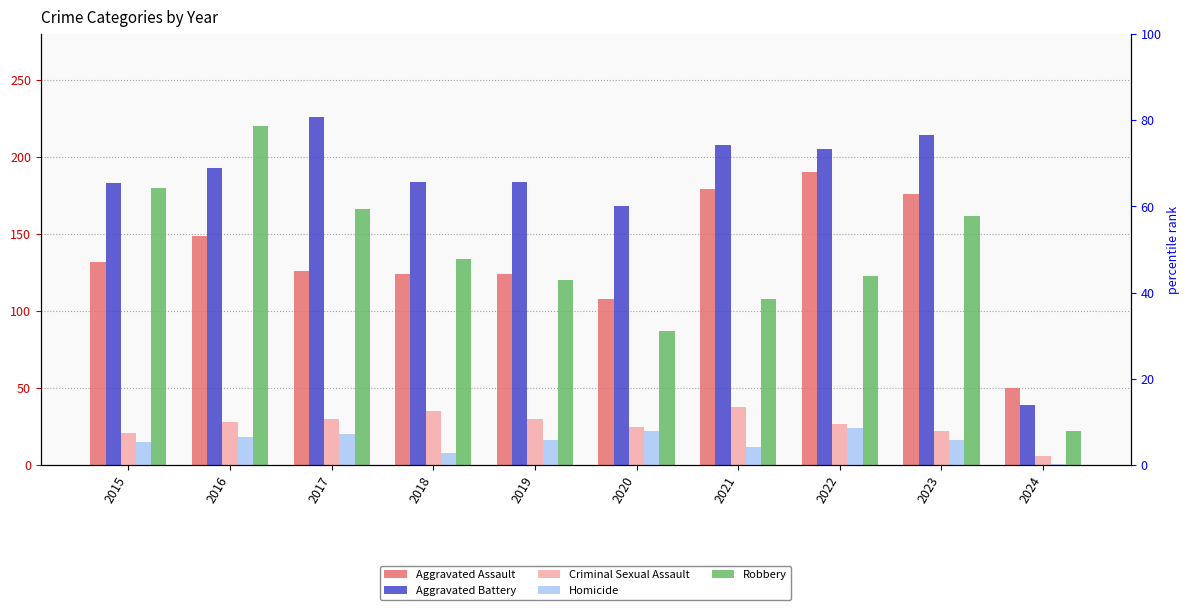

The value of Homicide at 2018 is 2. True or false?

False